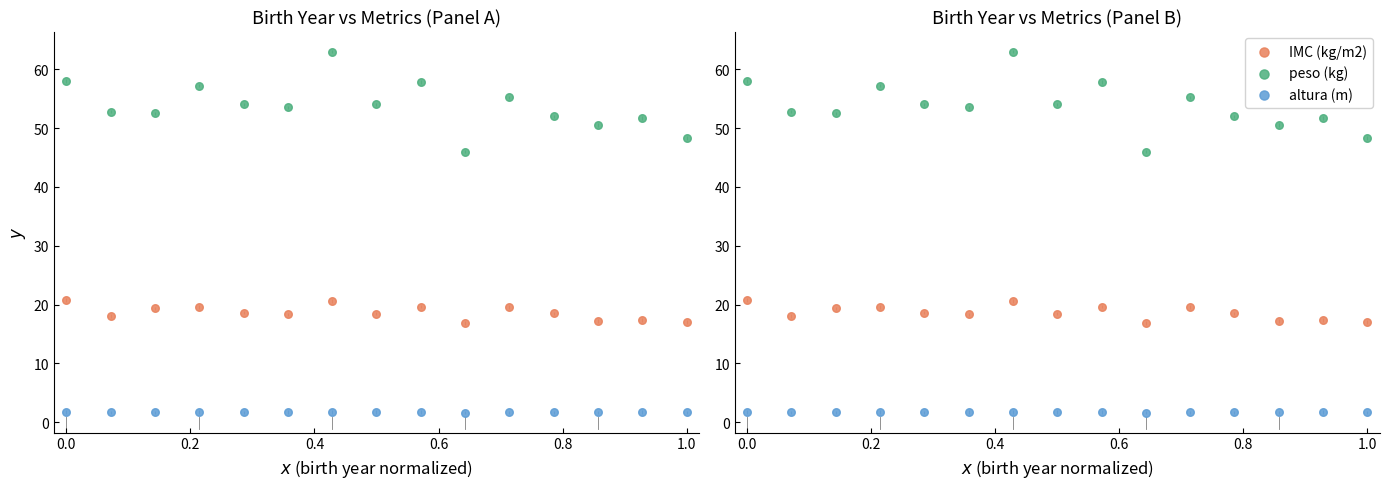

Is the value of peso (kg) at 11 greater than the value of IMC (kg/m2) at 8?

Yes